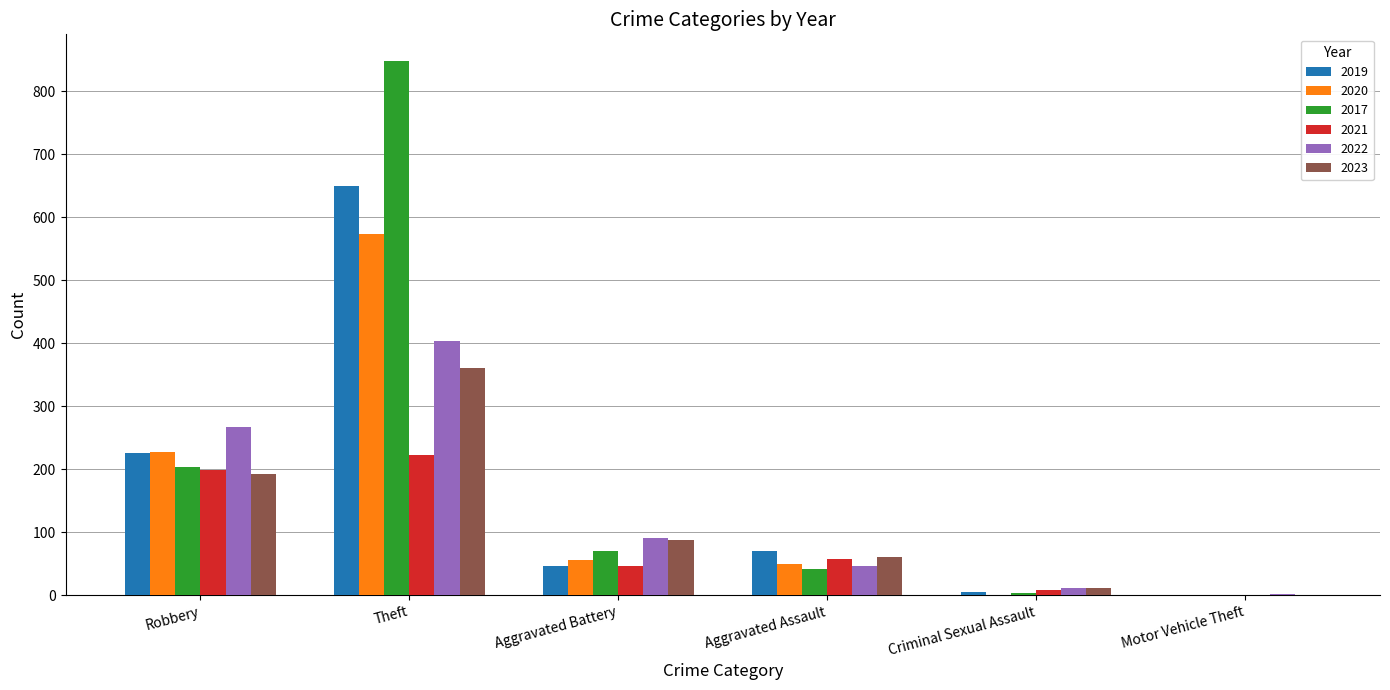

Which series changed the most between Robbery and Aggravated Battery?

2019